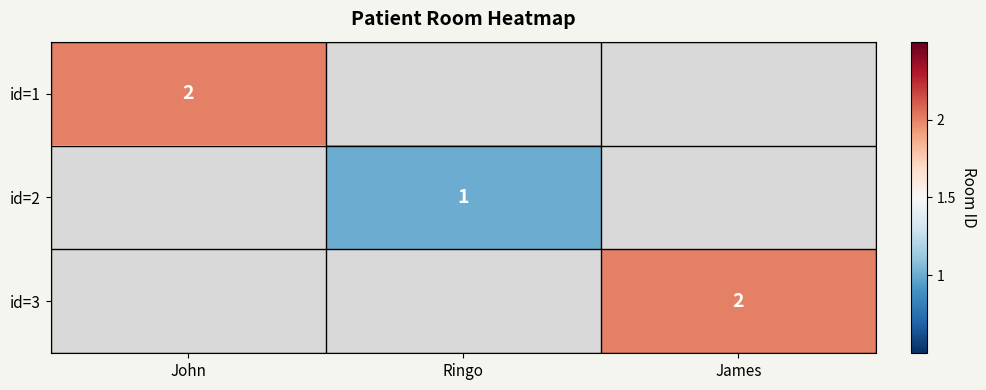

The id=1 series shows 3 at John. True or false?

False